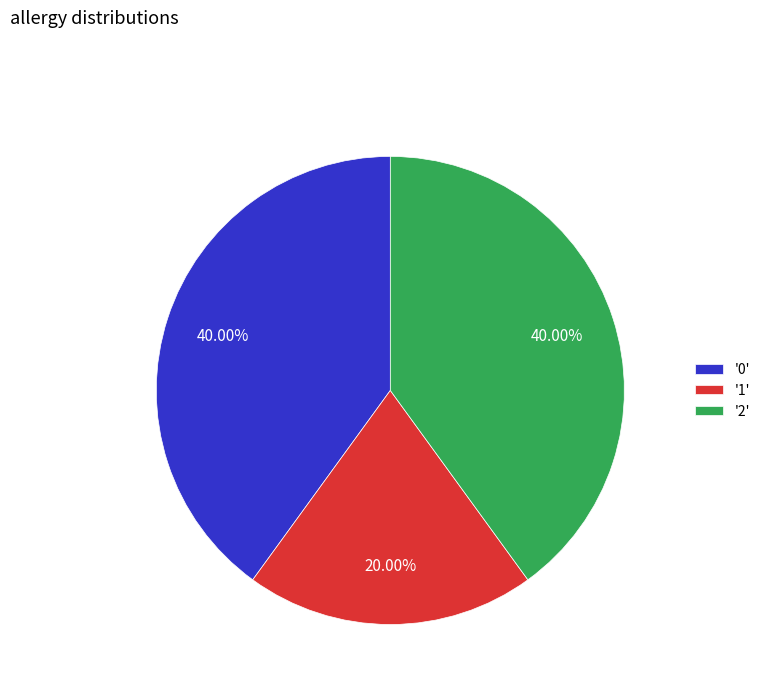

Do '1' and '0' together represent more than half of the pie?

Yes